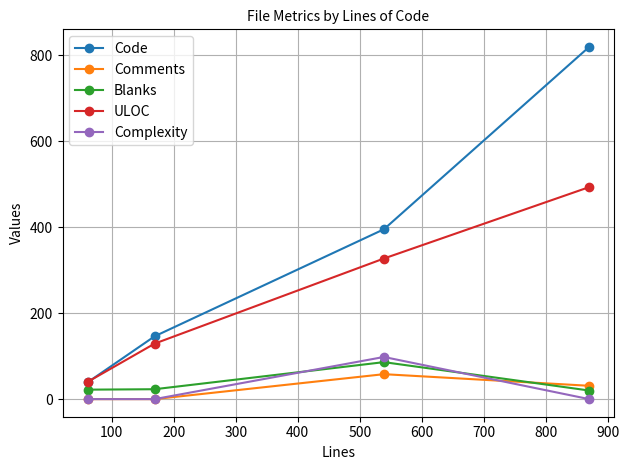

What is the minimum value for Code?

39